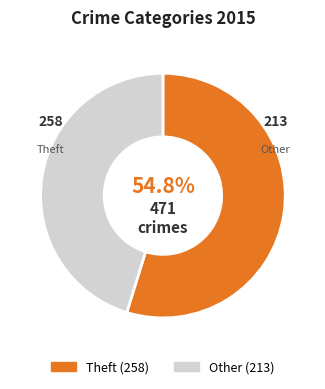

Does any single category account for the majority?

Yes